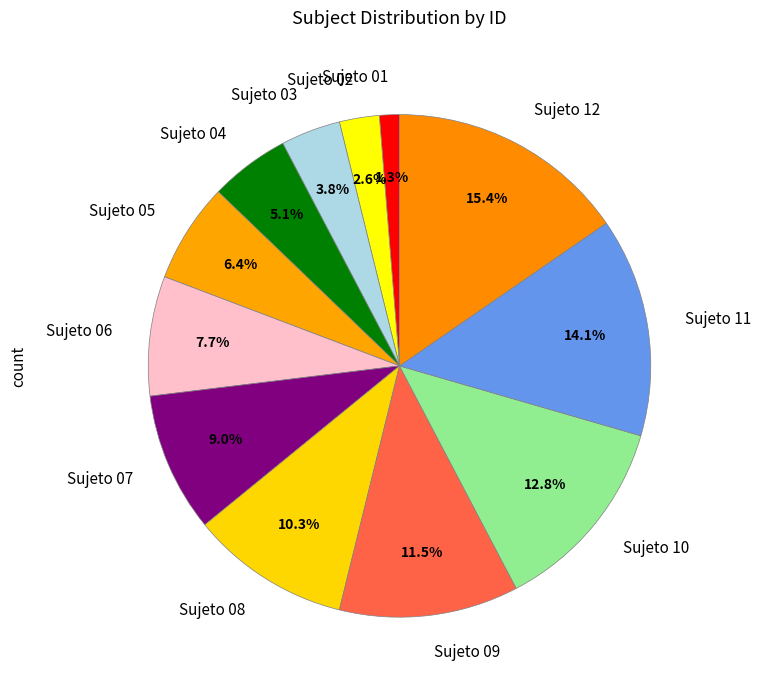

Is Sujeto 04 the majority of the pie?

No